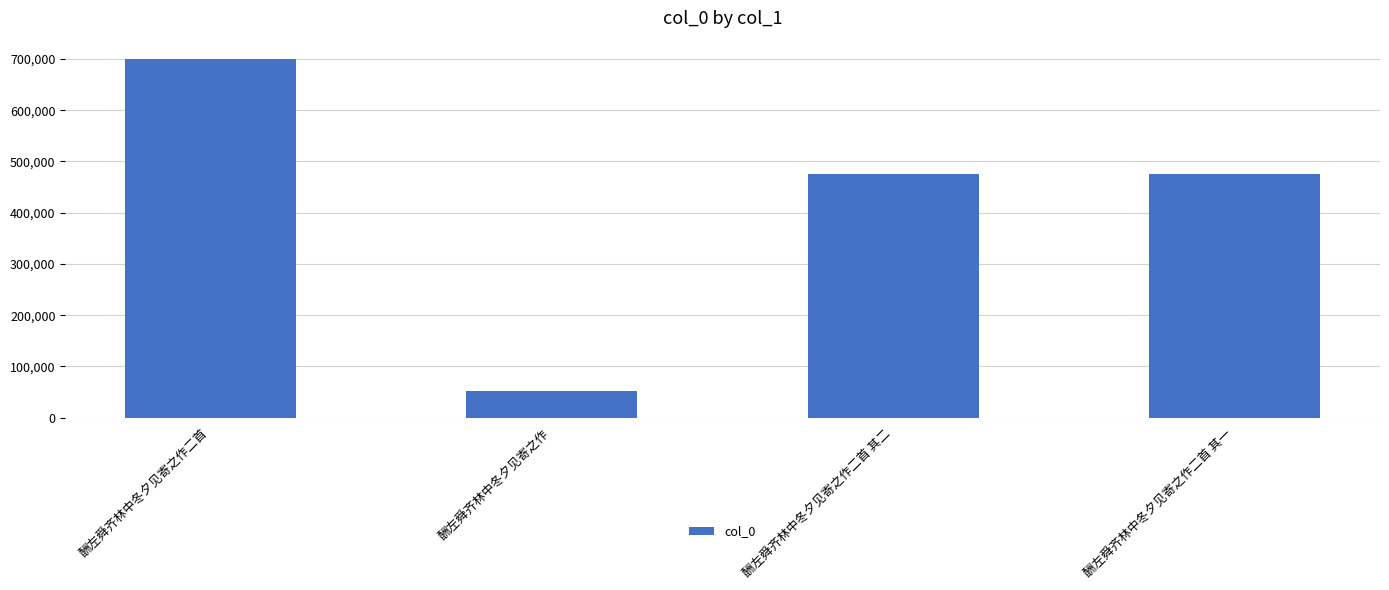

What is the greatest value displayed?

700650